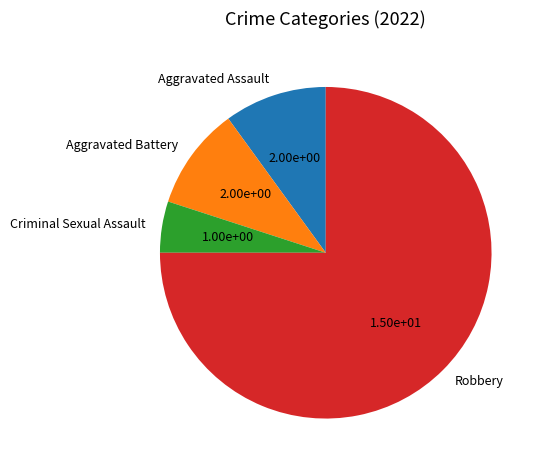

Is it true that Aggravated Assault is 1% of the pie?

False